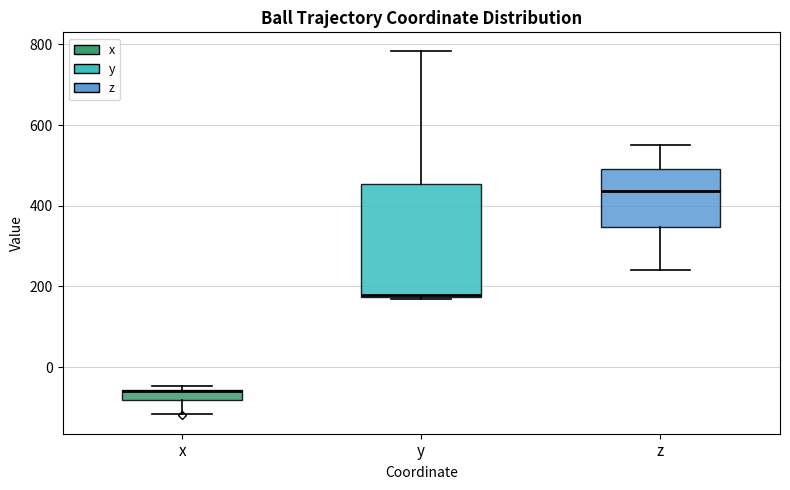

Comparing the boxes themselves (not the whiskers), which one is the tallest?

y